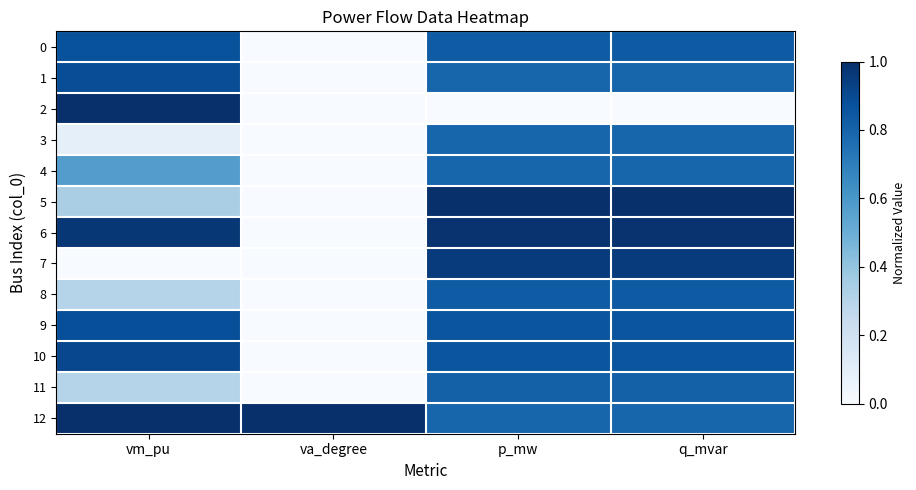

Which series changed the most between vm_pu and p_mw?

2